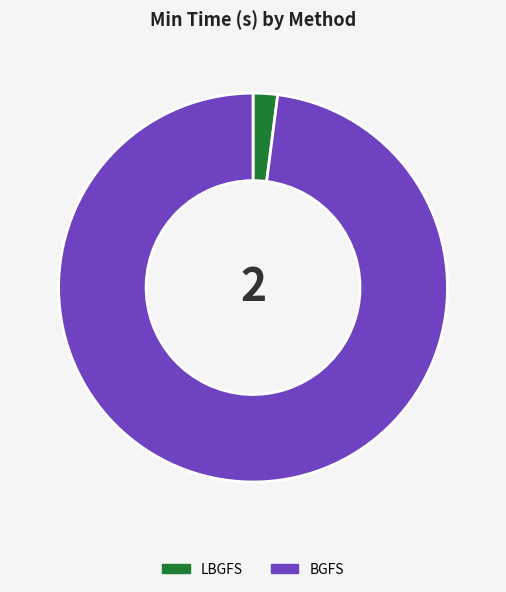

True or false: LBGFS accounts for 2% of the total.

True